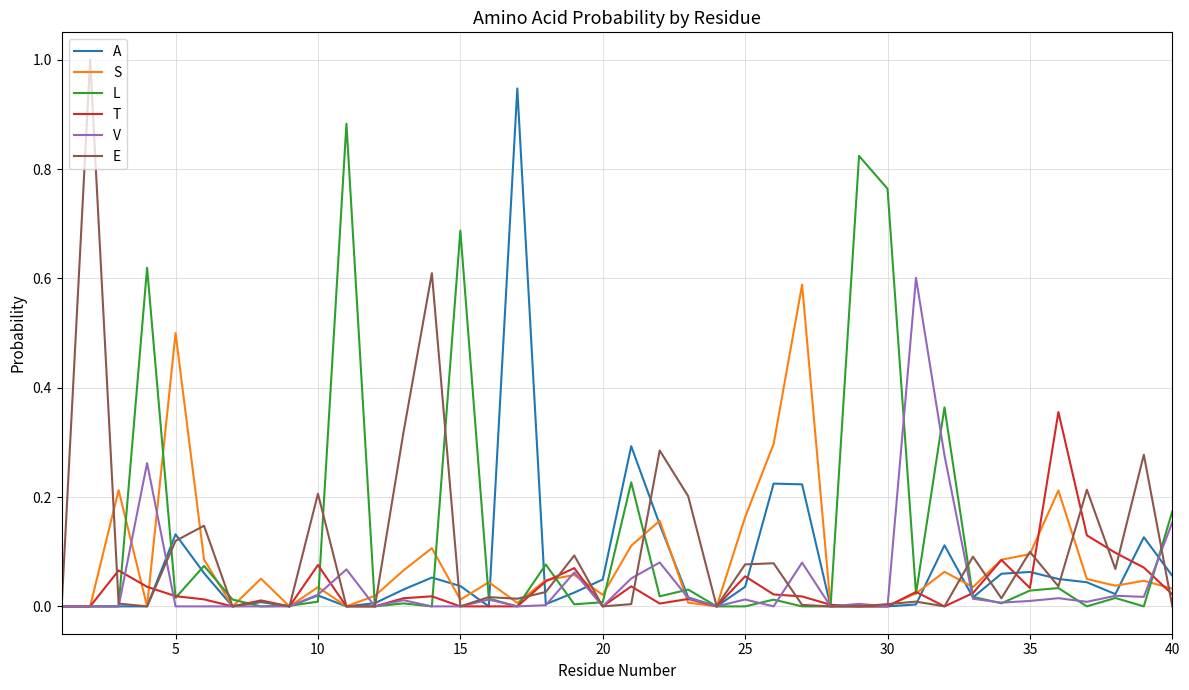

Rank the series by their maximum value, from lowest to highest.

T, S, V, L, A, E